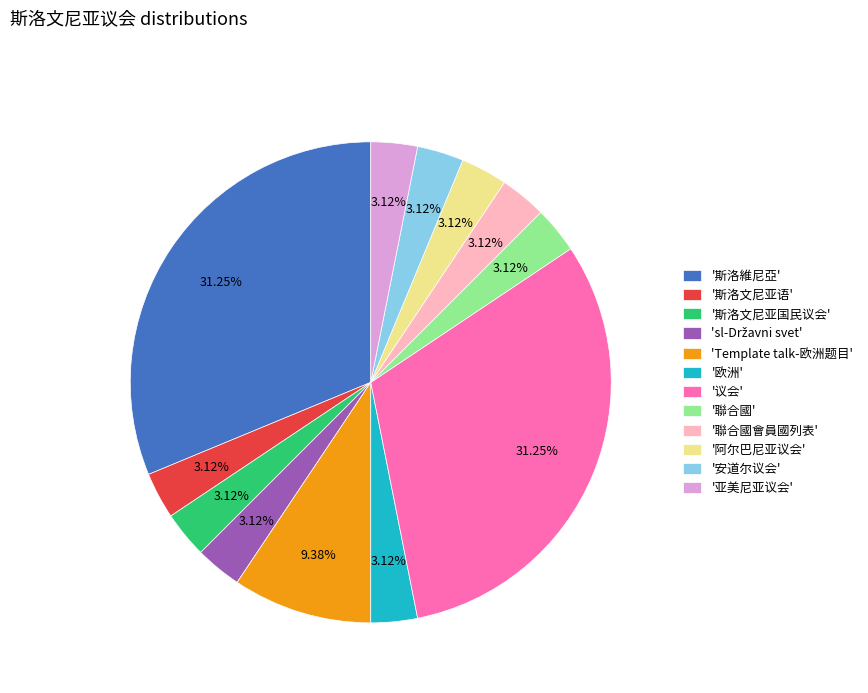

Count the number of slices in the pie.

12